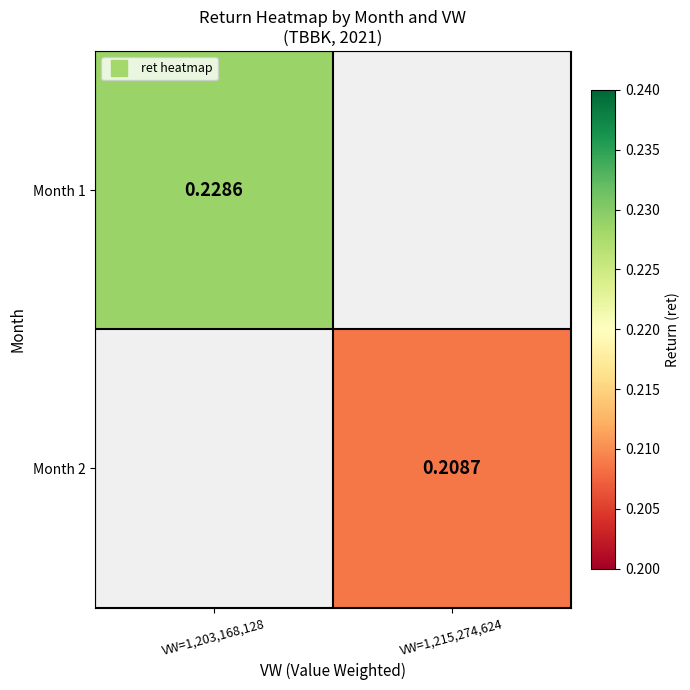

The value of Month 2 at VW=1,215,274,624 is 0.2. True or false?

True